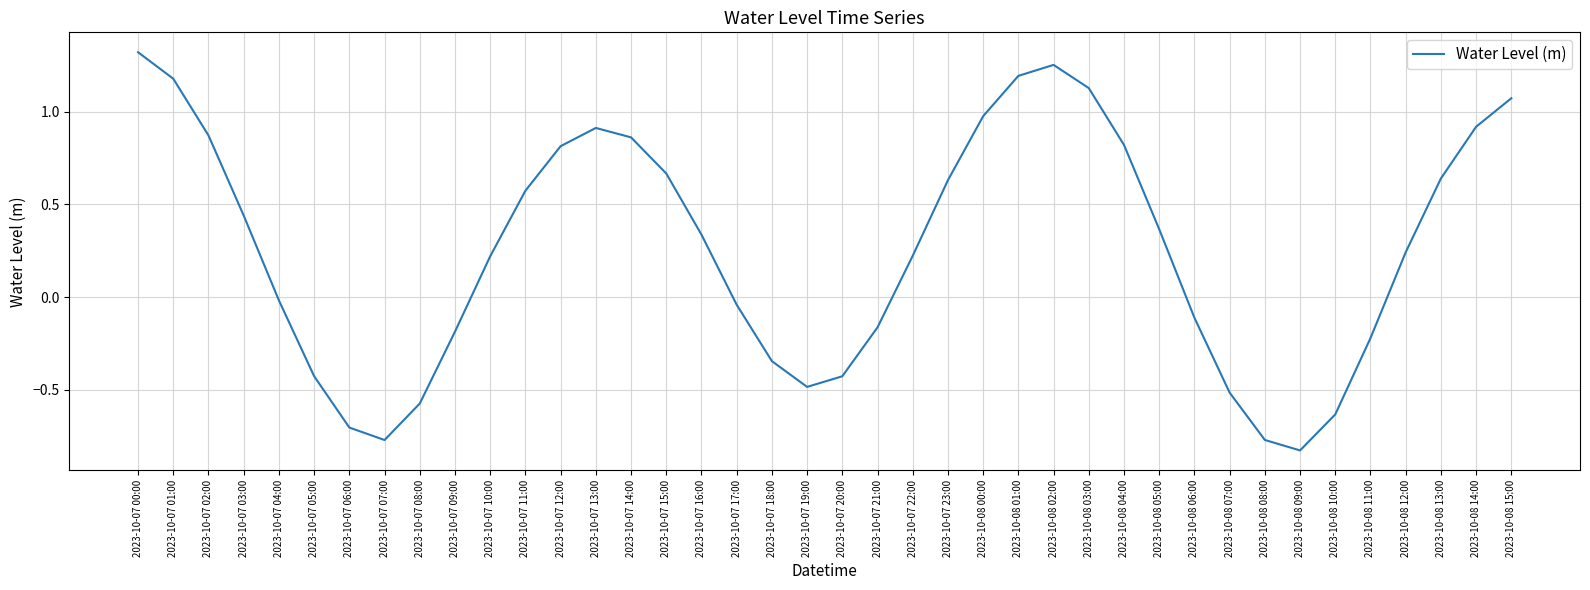

Where is the data nearest to the value 0?

2023-10-07 04:00